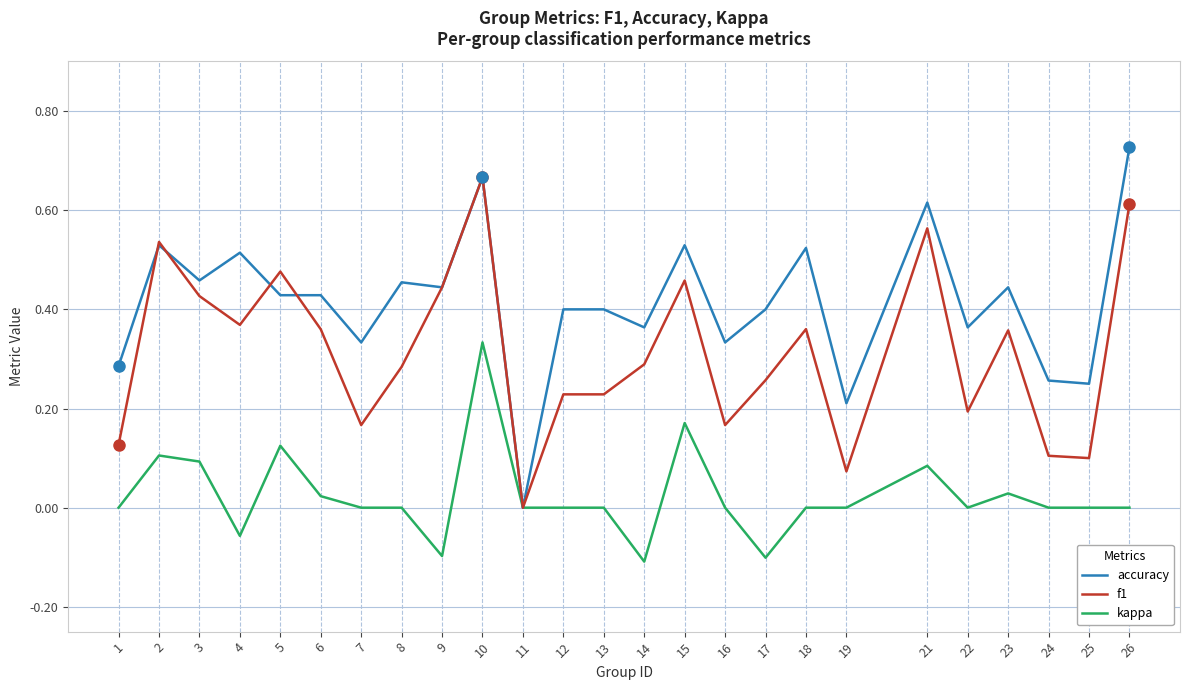

Is this an area chart (filled region under the line)?

No